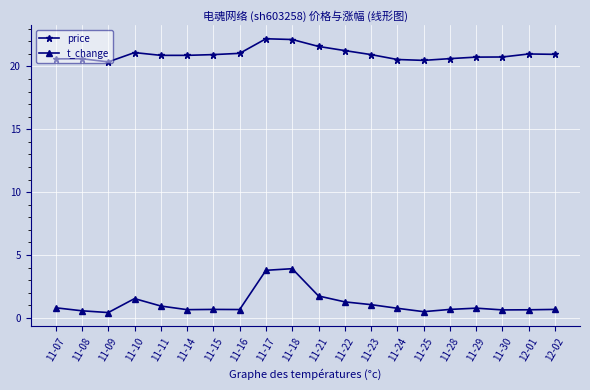

What is the spread (max minus min) of values at 11-14?

20.2